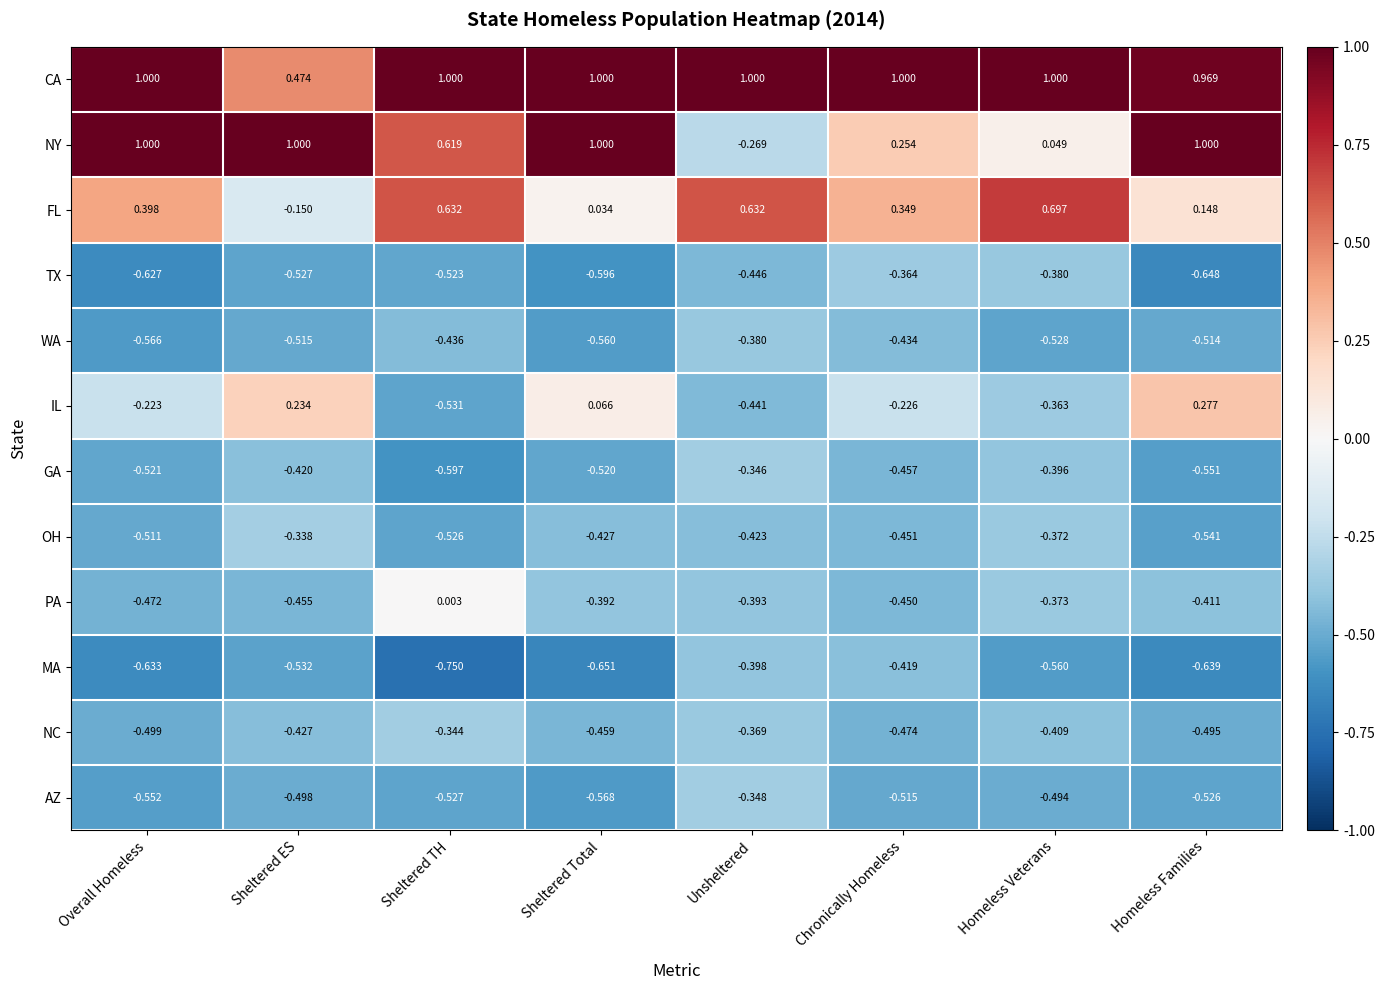

At which label is OH closest to 0?

Sheltered ES